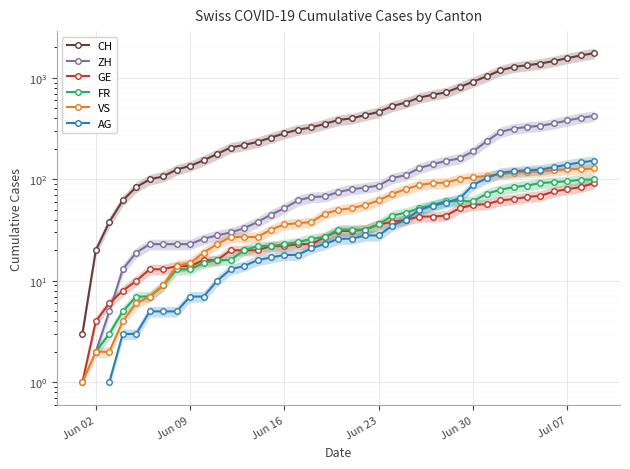

How many lines are shown in the chart?

6